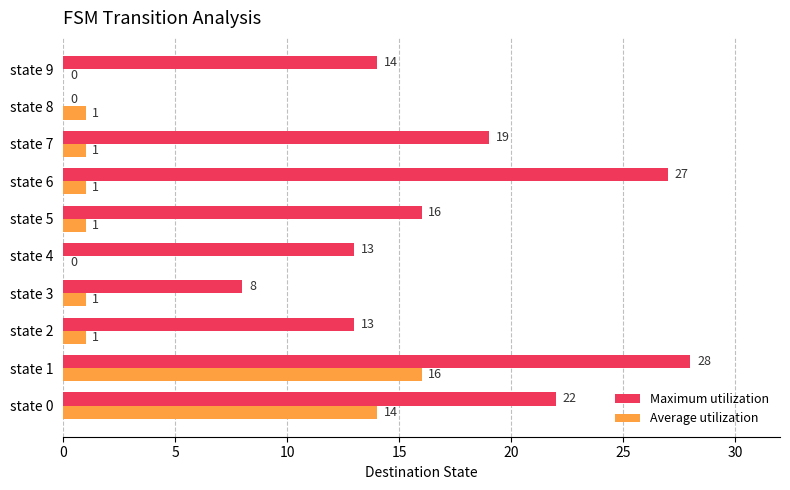

Is it true that Maximum utilization equals 14 at state 9?

True